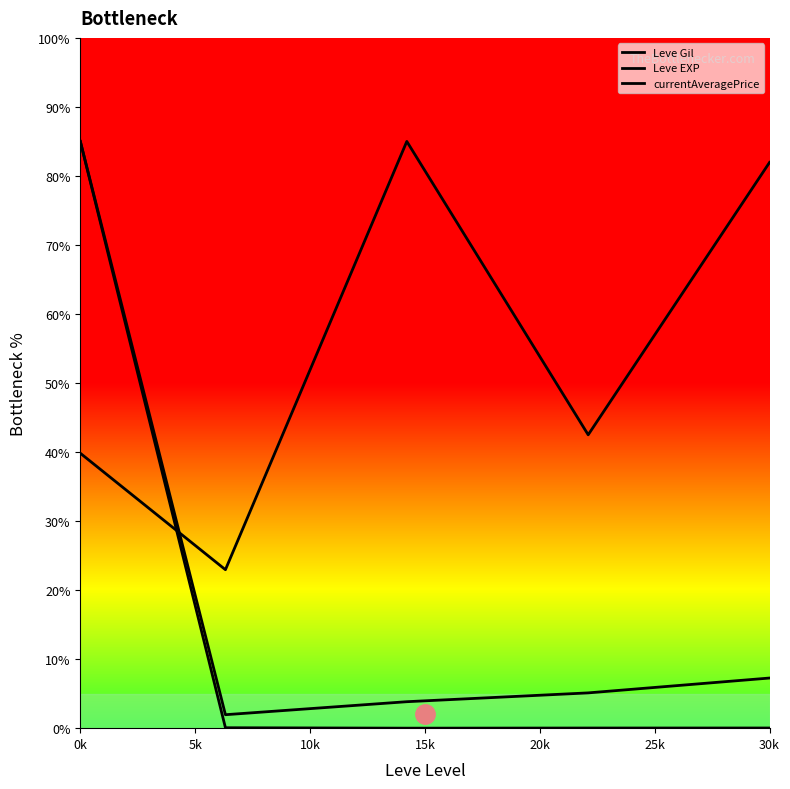

How many lines are shown in the chart?

3